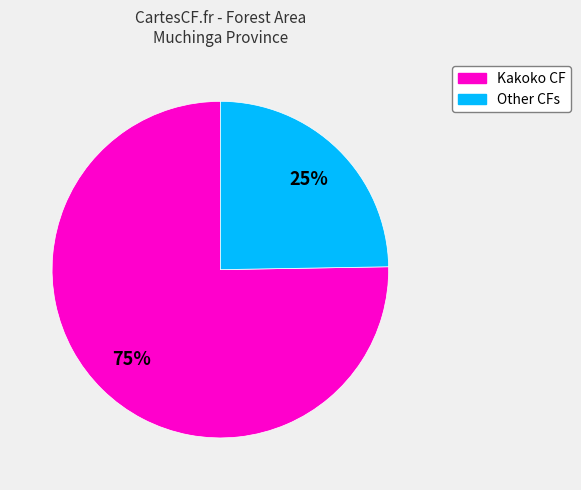

To the nearest percent, what is the average slice percentage?

50%